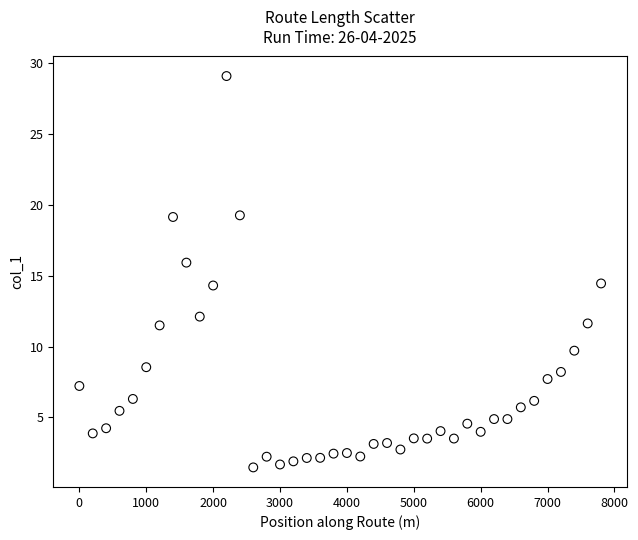

What is the range of X values (max minus min)?

7800.0